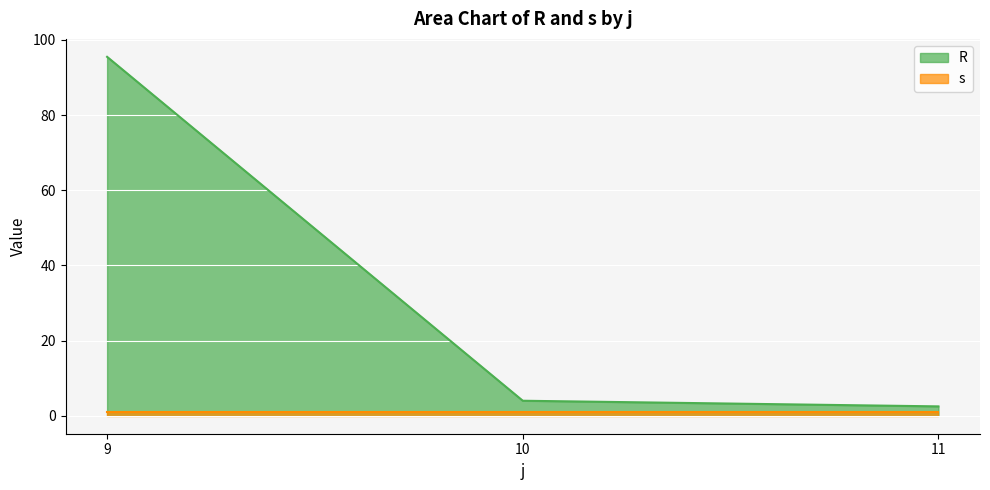

How many values are below 4?

1